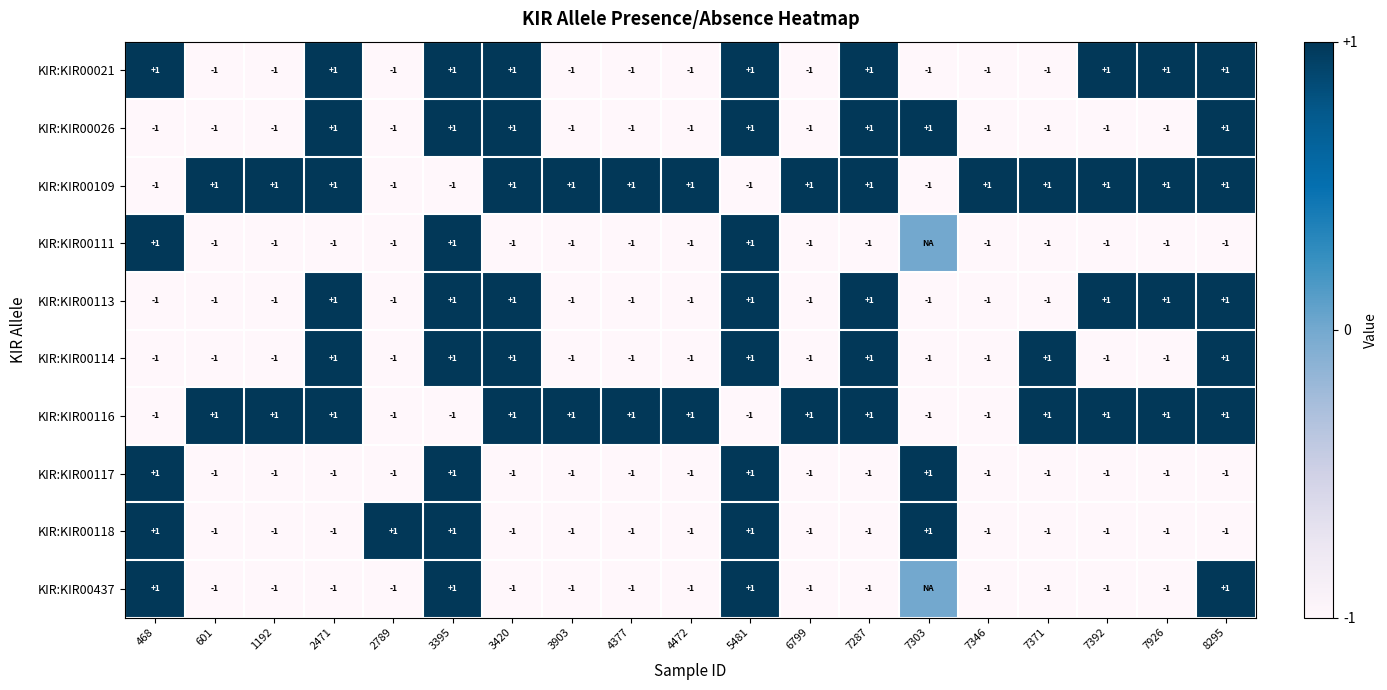

Between 468 and 6799, which is larger?

468